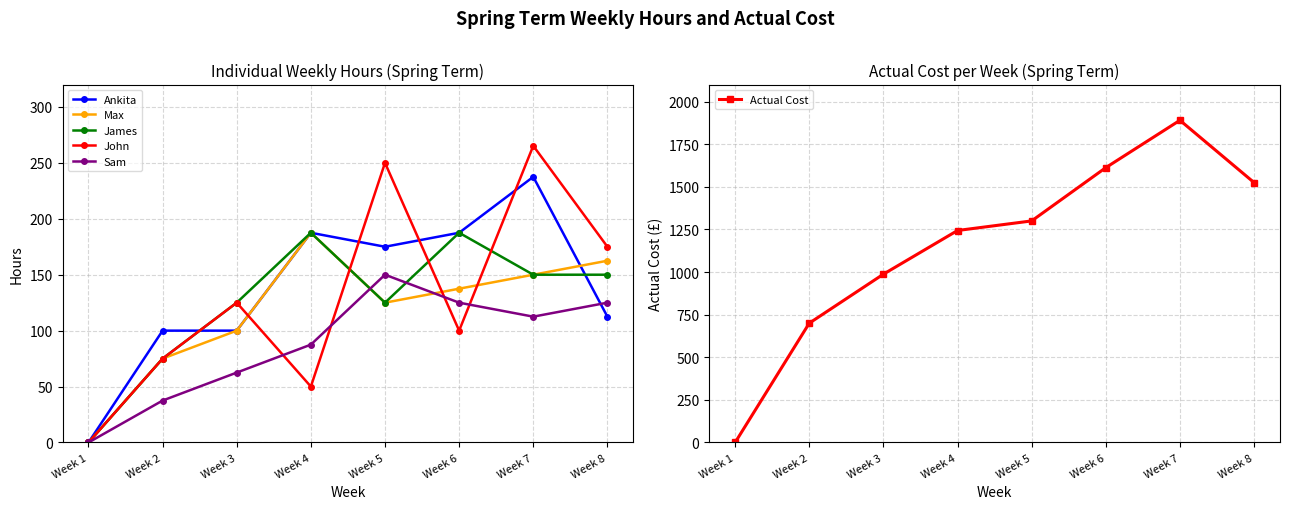

Between Week 1 and Week 5, which series saw the biggest shift?

Actual Cost